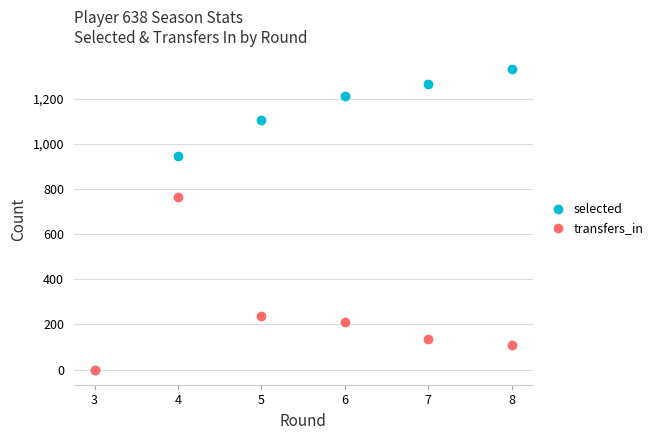

Is it true that selected equals -417 at 3?

False